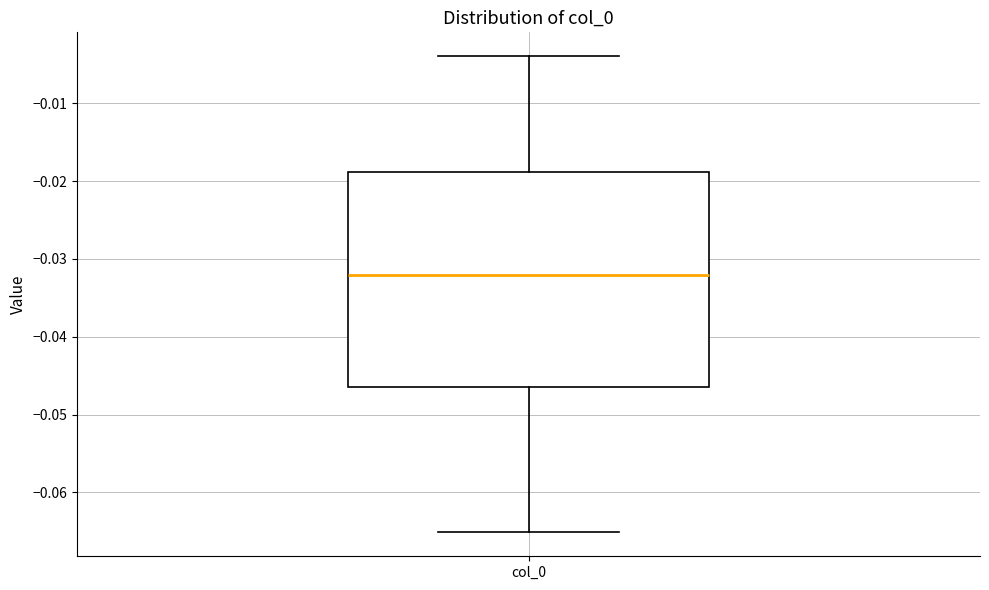

Read this box plot against the y-axis: the position of the median line, the range covered by the box, and the ends of both whiskers. The values are not printed on the chart, so give them approximately, as read against the axis.

median -0.032, box -0.046 to -0.019, whiskers -0.065 to -0.004